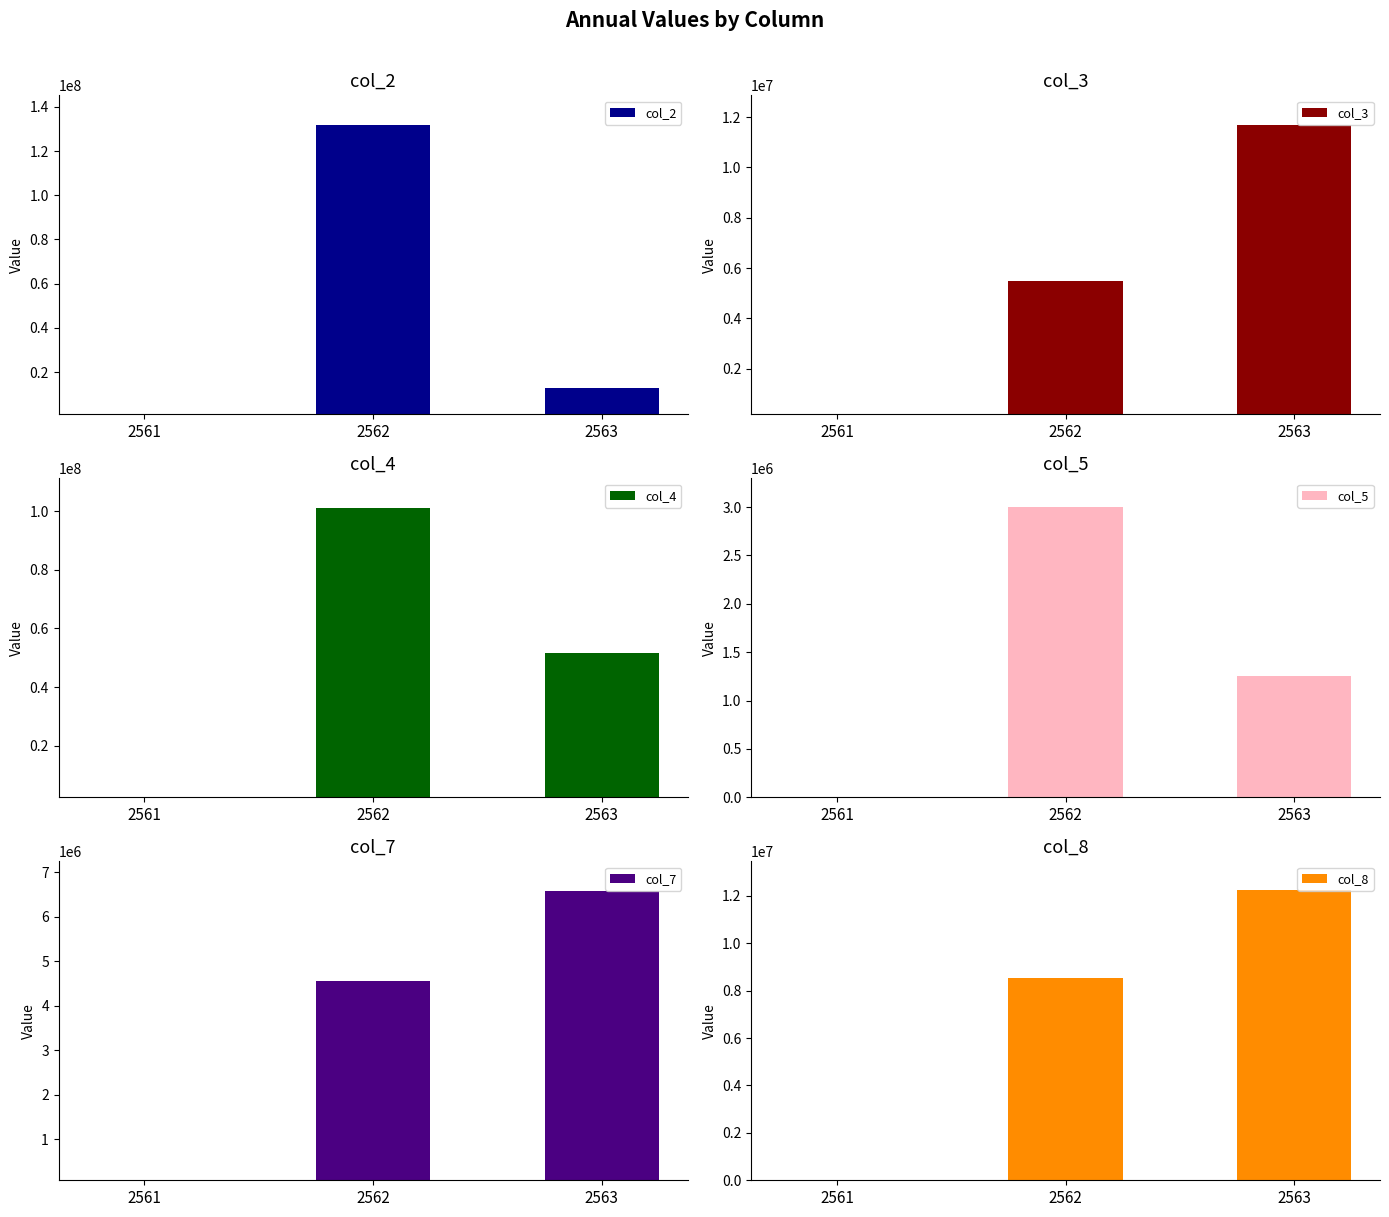

What is the average value of the col_2 series?

48527544.9